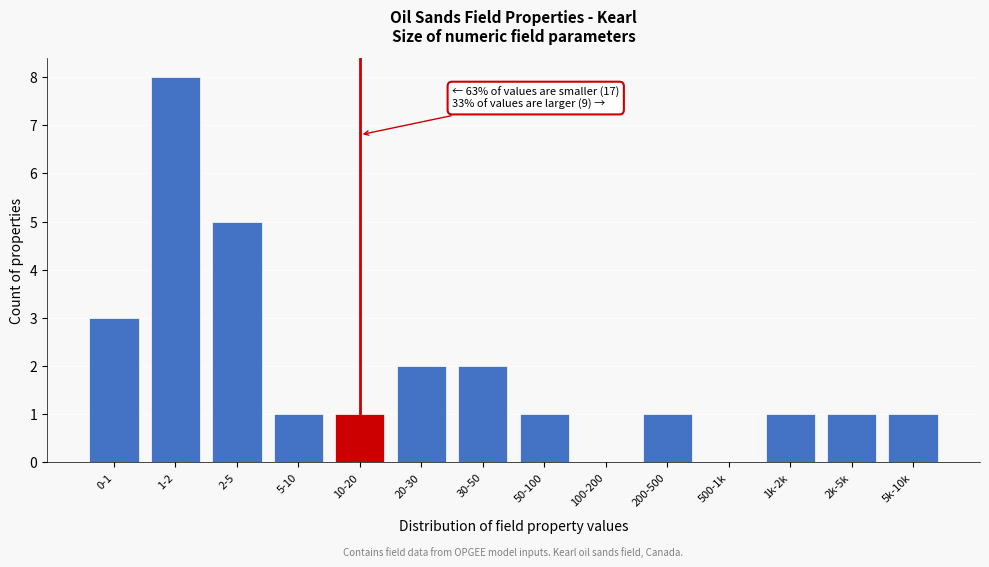

Reading right to left, transcribe all the data shown in this chart.

5k-10k=1	2k-5k=1	1k-2k=1	500-1k=0	200-500=1	100-200=0	50-100=1	30-50=2	20-30=2	10-20=1	5-10=1	2-5=5	1-2=8	0-1=3